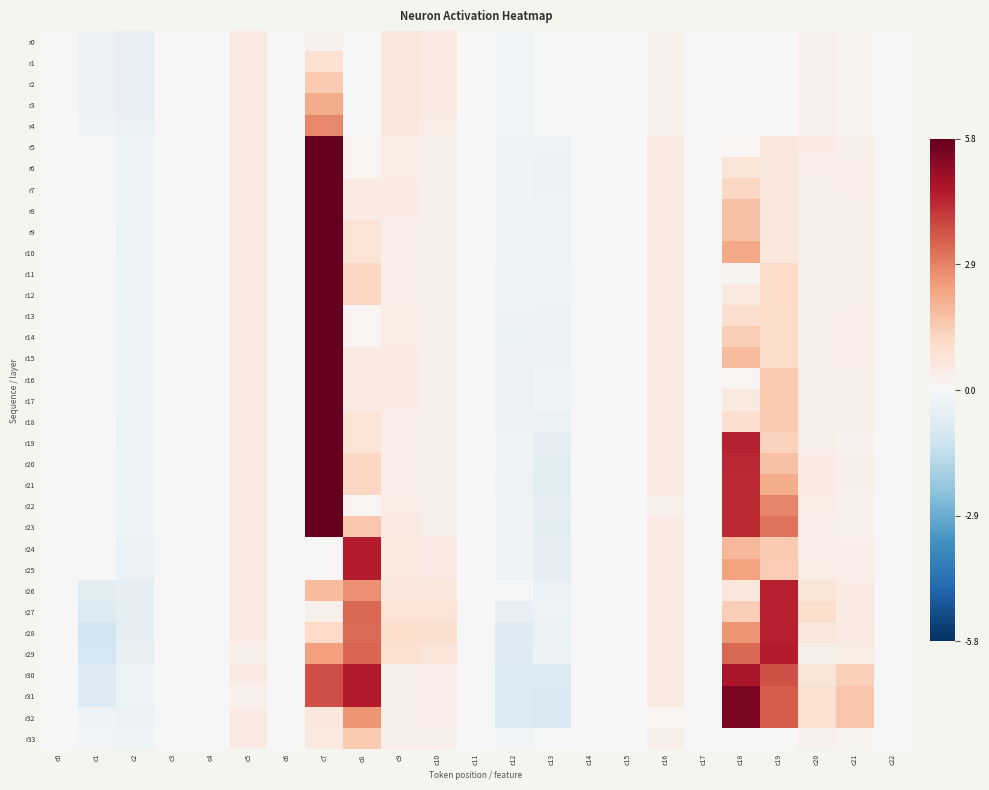

What is the total value across all series at c20?

14.8